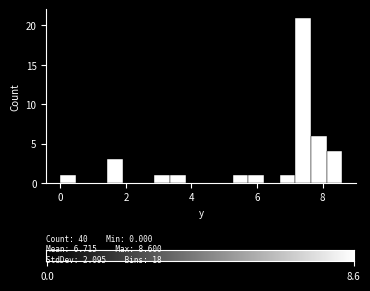

Around what value on the x-axis is the tallest bar? Give the approximate position of its centre, as read against the axis.

7.4